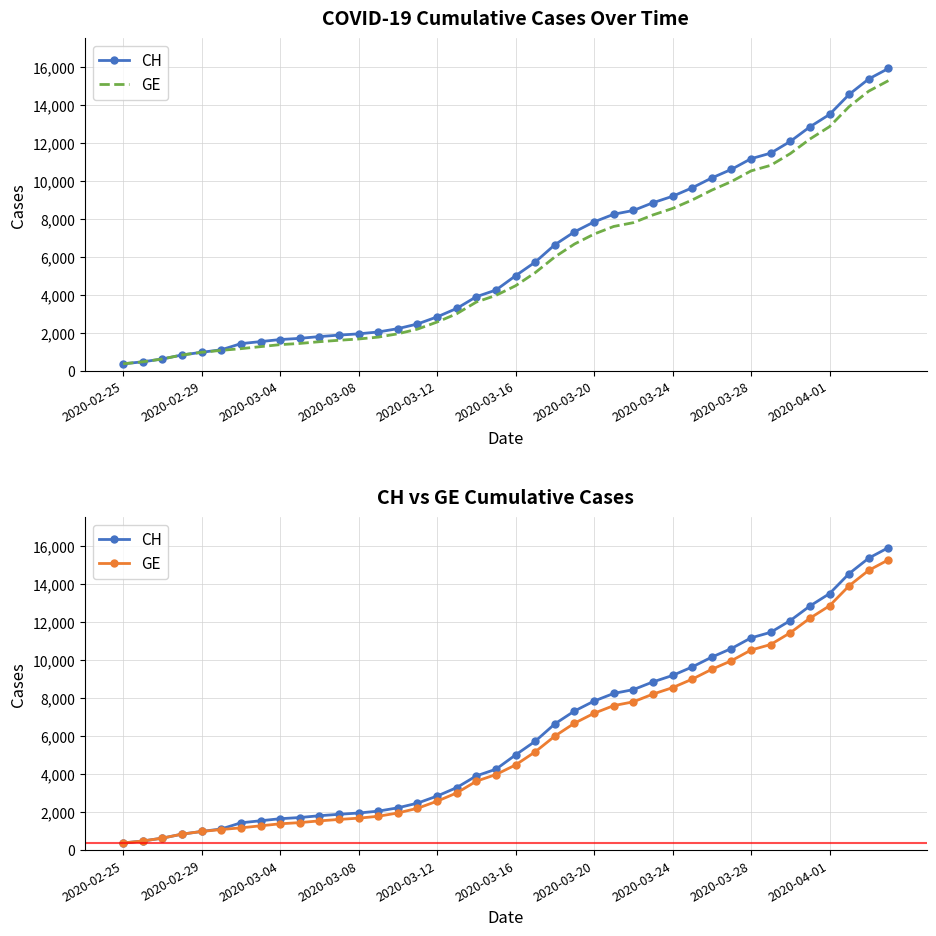

Count the number of categories in the chart.

40